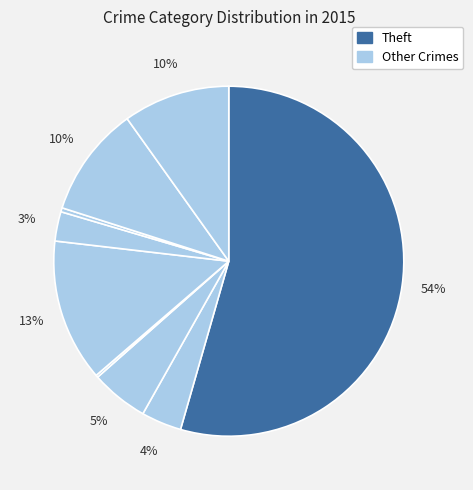

What is the largest slice in the pie chart?

Theft